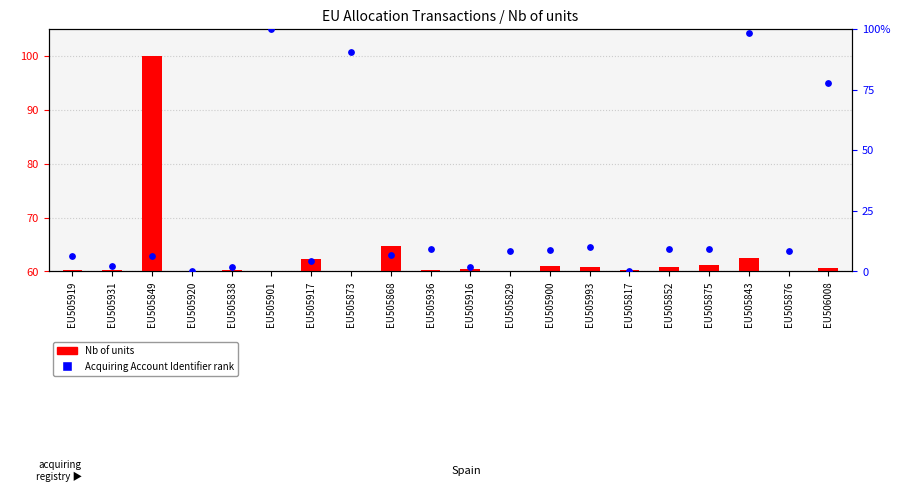

Which series reaches the minimum Y coordinate?

Nb of units